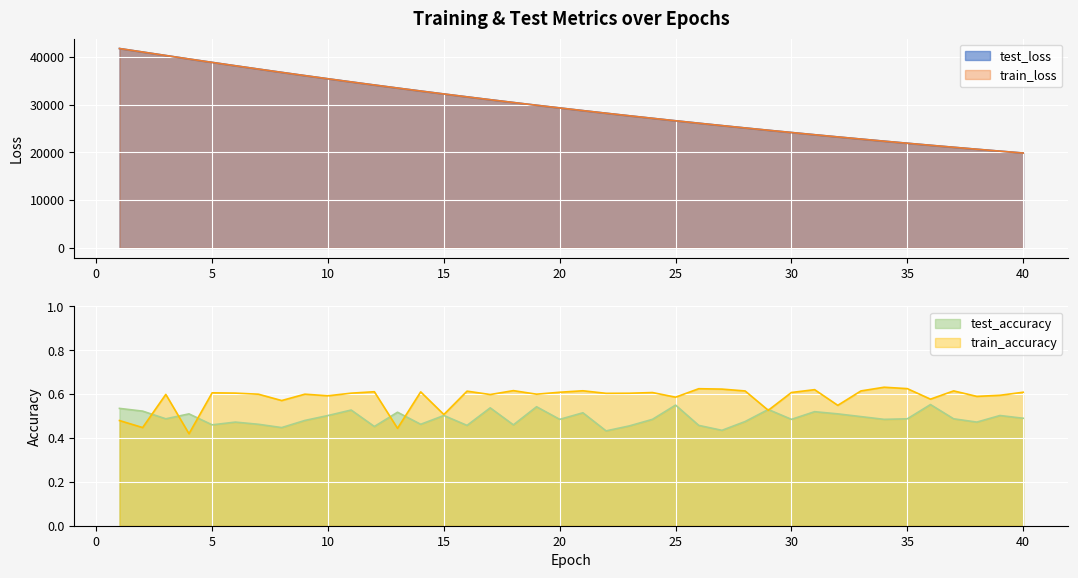

At which category is the sum across all series the highest?

1